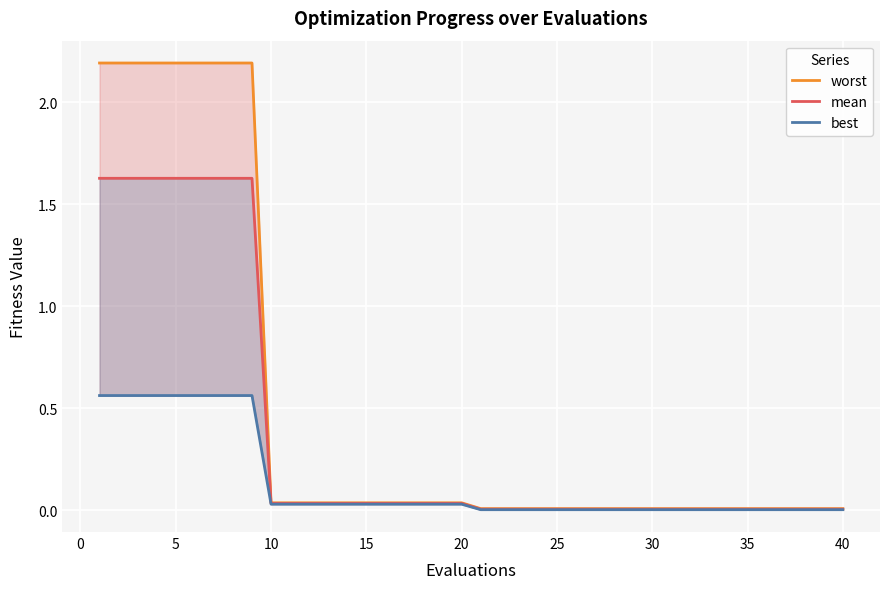

What is the average value of the mean series?

0.4